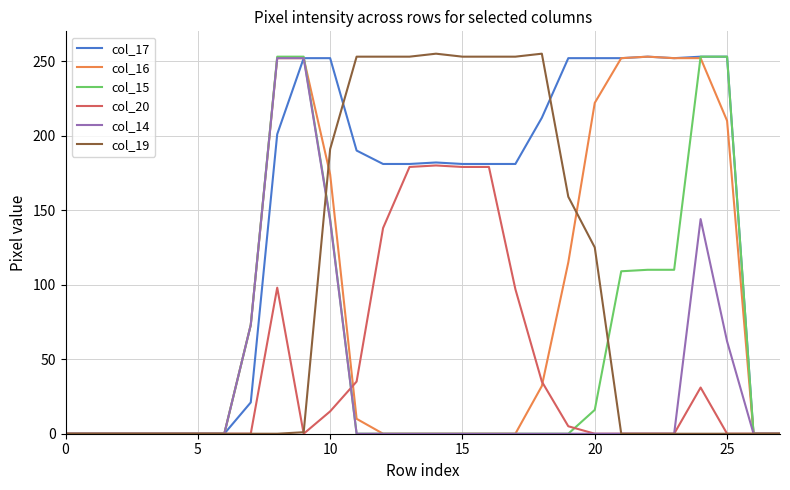

What is the maximum value shown in the chart?

255